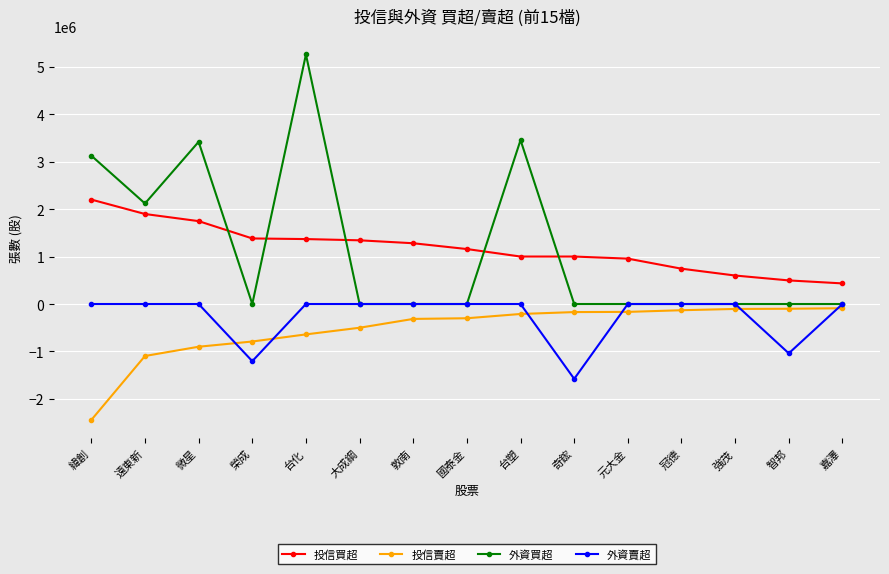

Is it true that 投信買超 equals 1368000 at 台化?

True